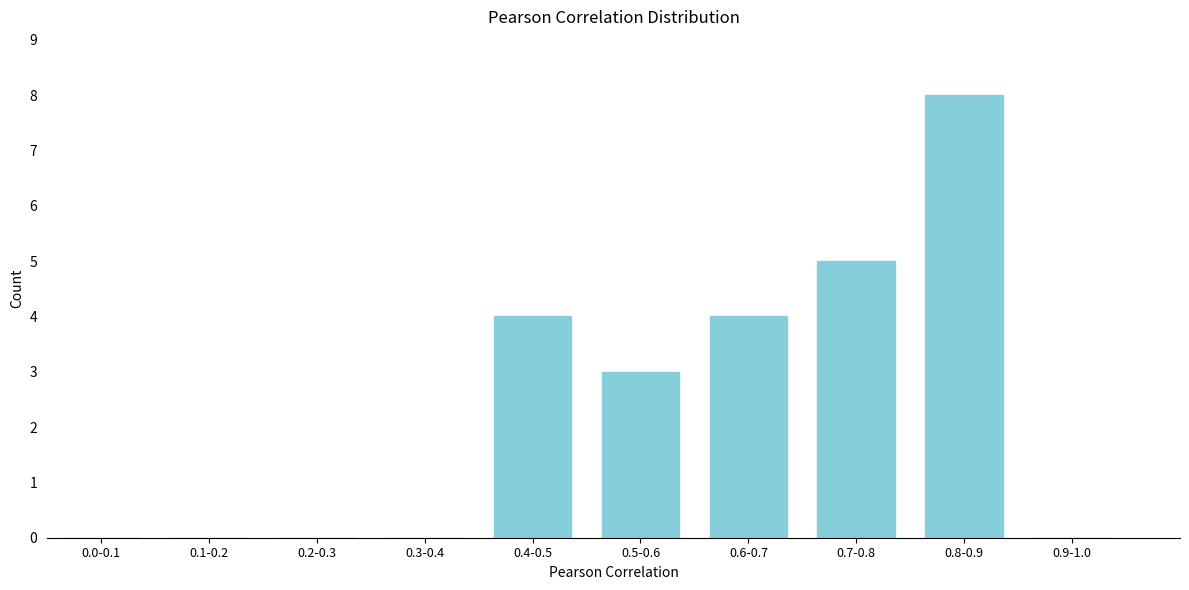

Reading left to right, extract all data points from this chart.

0.0-0.1=0	0.1-0.2=0	0.2-0.3=0	0.3-0.4=0	0.4-0.5=4	0.5-0.6=3	0.6-0.7=4	0.7-0.8=5	0.8-0.9=8	0.9-1.0=0